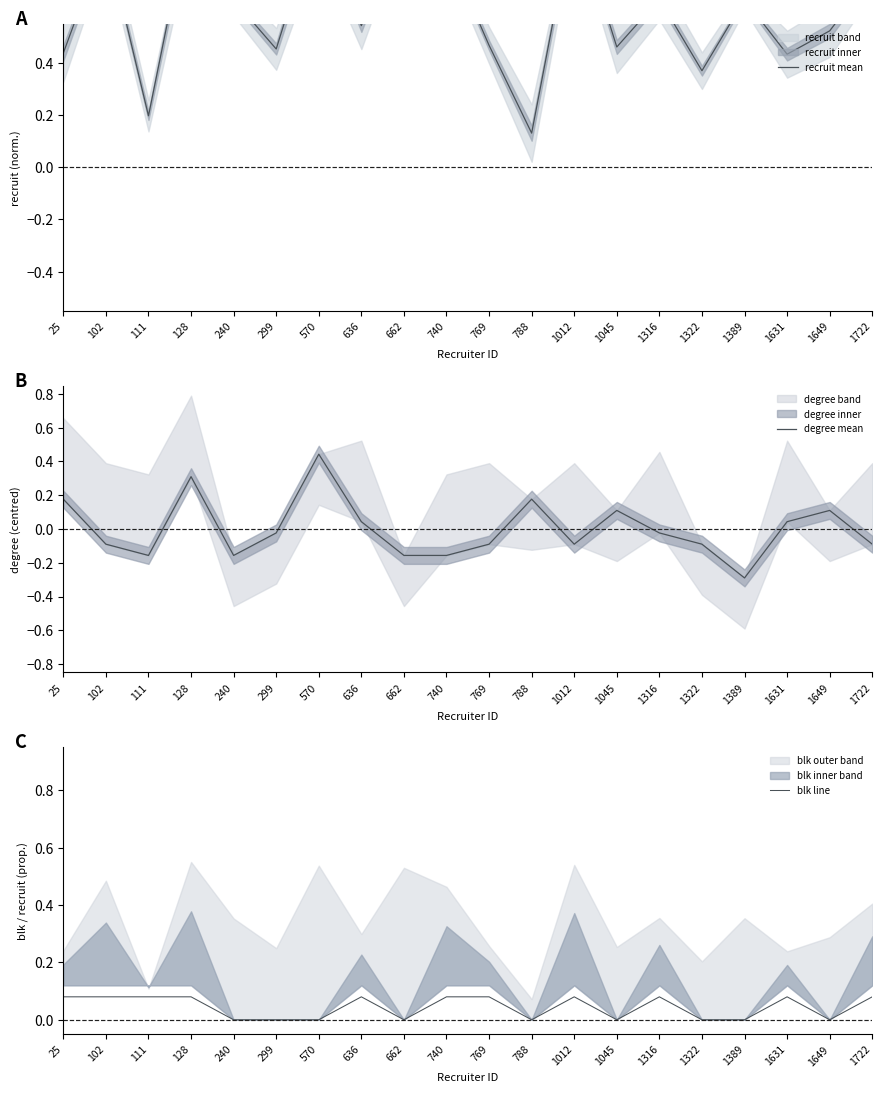

After their last crossing, which series has the higher values: recruit mean or degree mean?

recruit mean